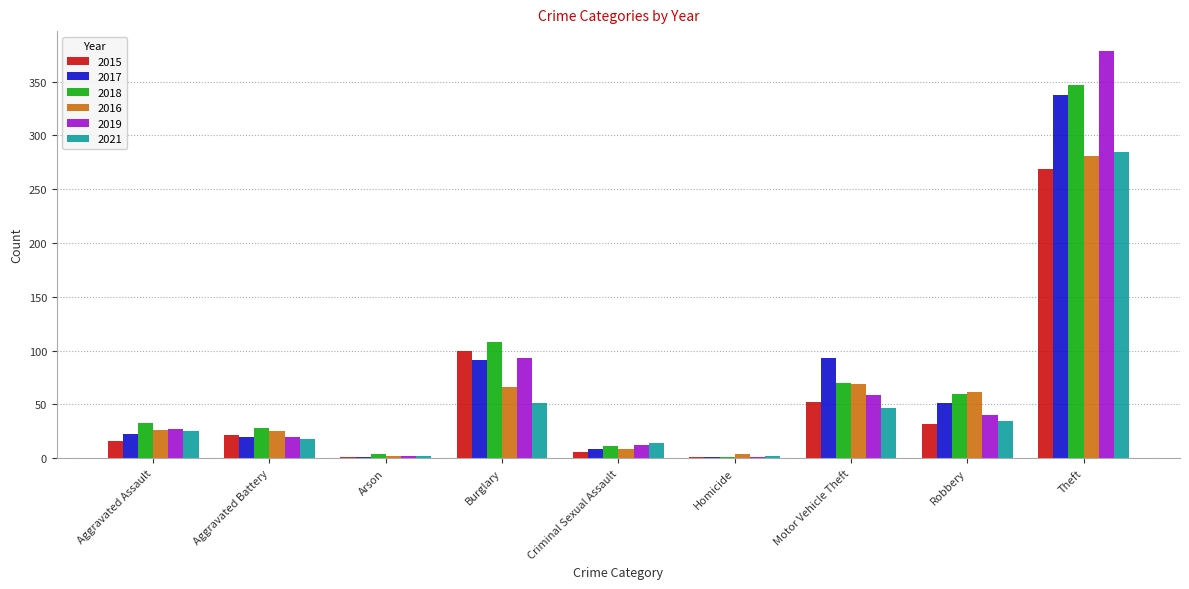

The 2015 series shows 16 at Aggravated Assault. True or false?

True